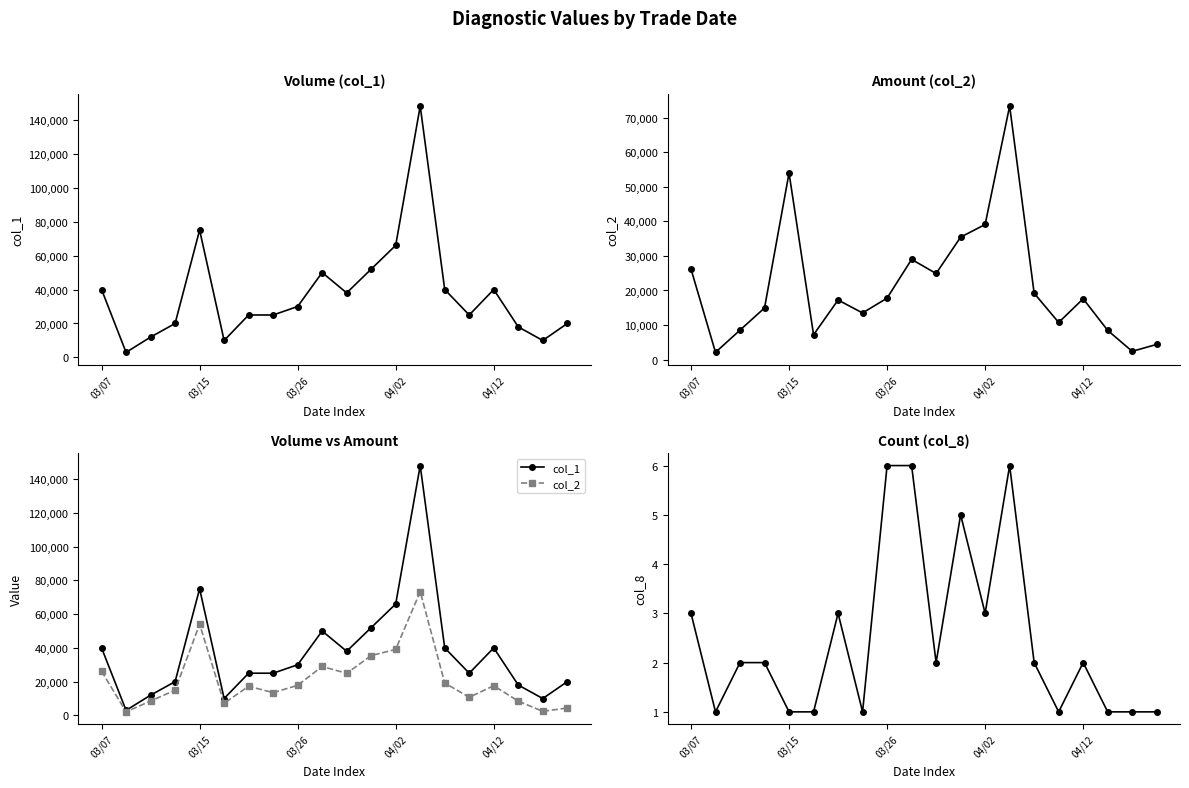

List the series in order of their peak value, highest first.

col_1, col_2, col_8